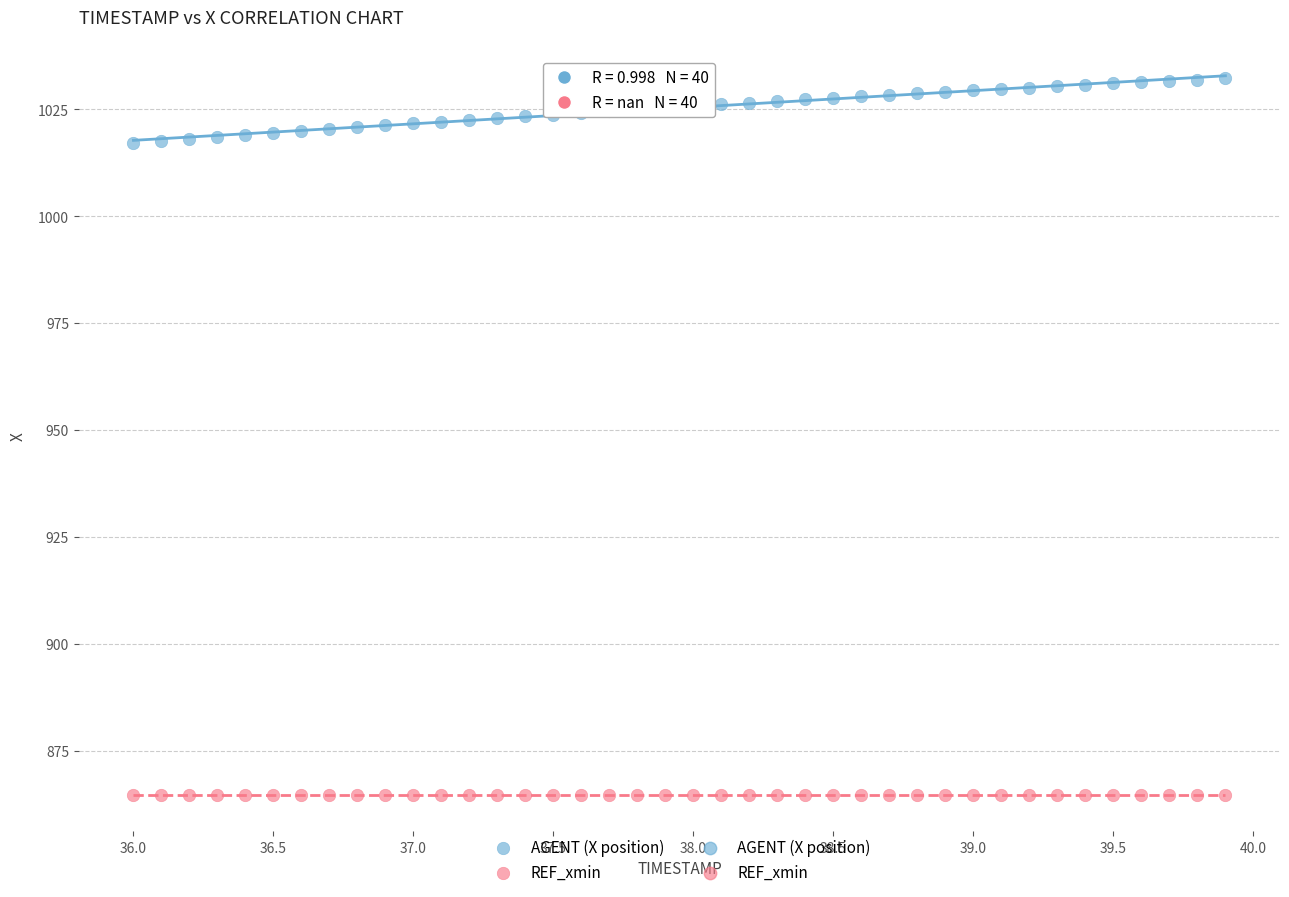

Which series reaches the maximum Y coordinate?

AGENT (X position)